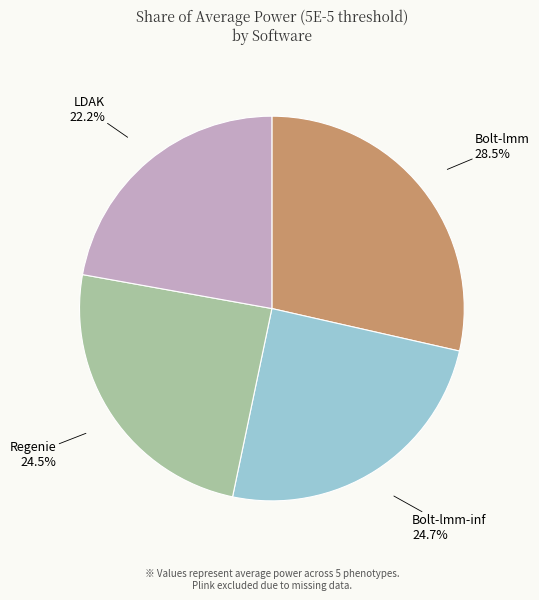

Is there a majority slice in this chart?

No